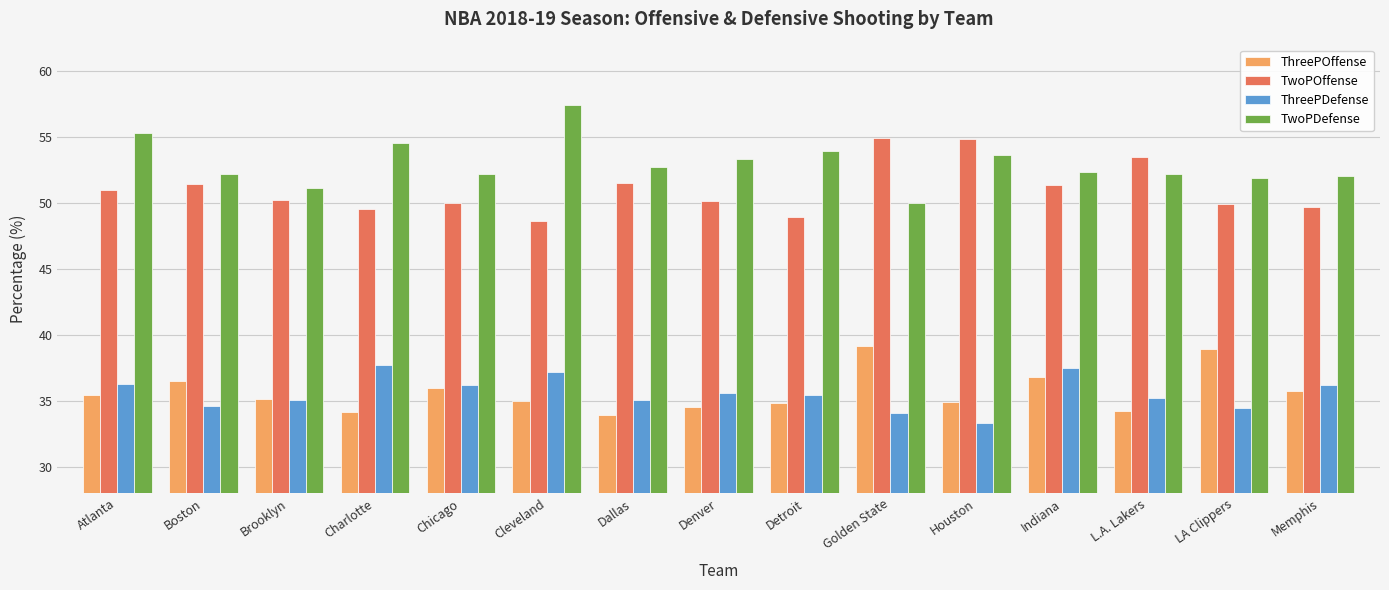

What are all the series names shown in the legend?

ThreePOffense, TwoPOffense, ThreePDefense, TwoPDefense